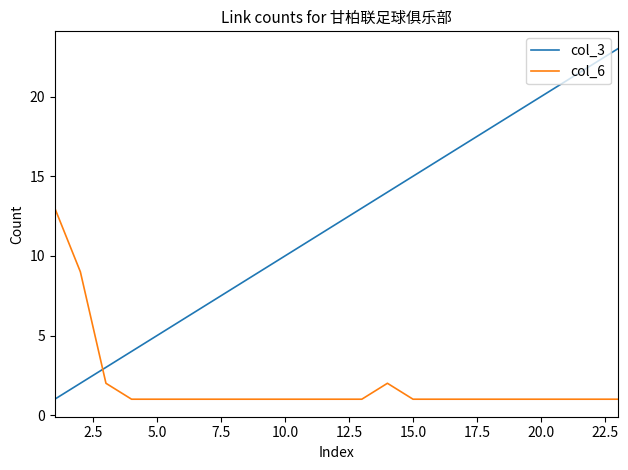

Count the number of data series in this chart.

2